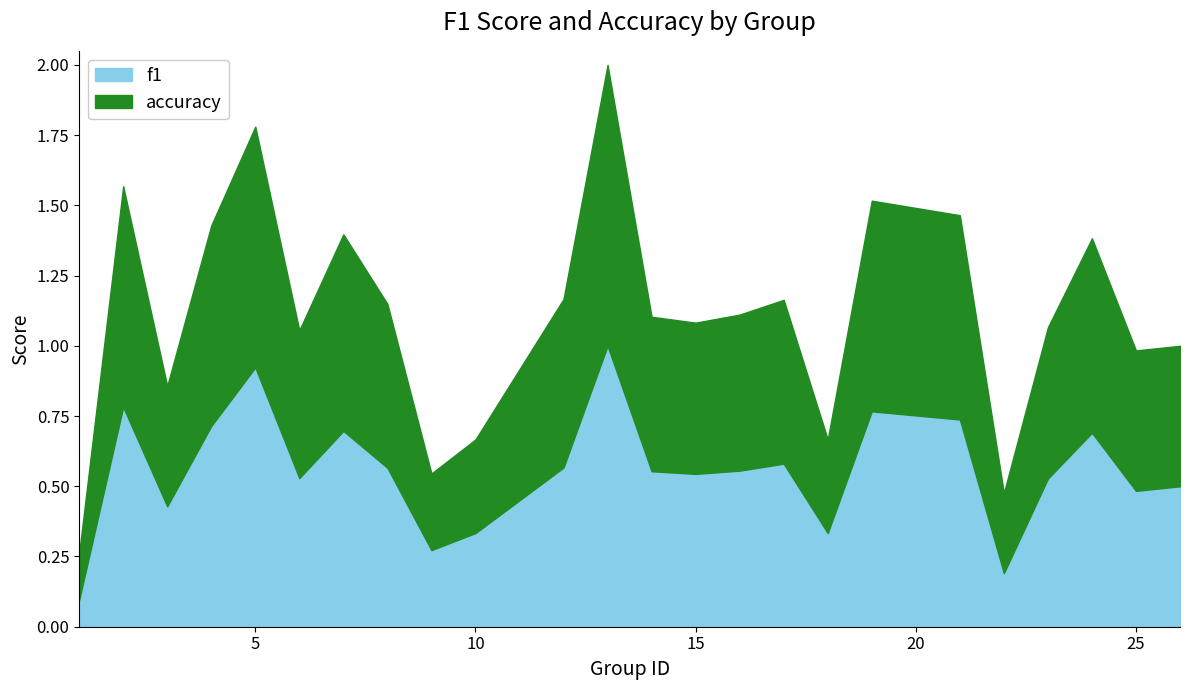

Which category has the lowest value across all series?

1